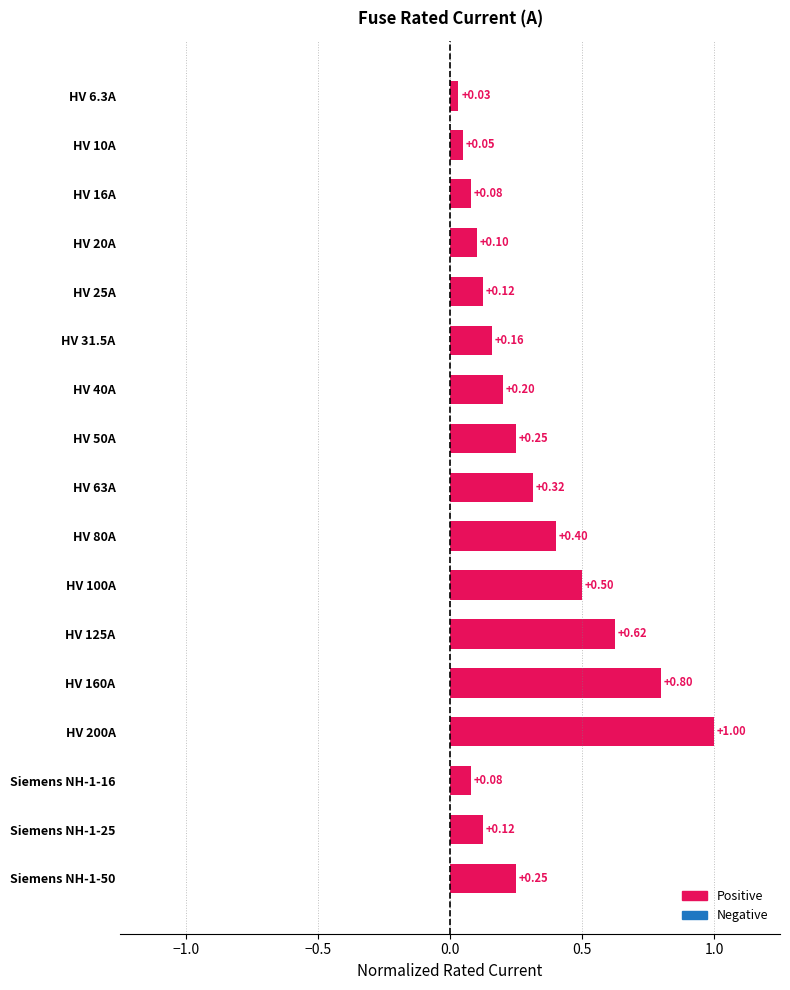

What is the sum of the values at HV 100A and HV 40A?

0.7